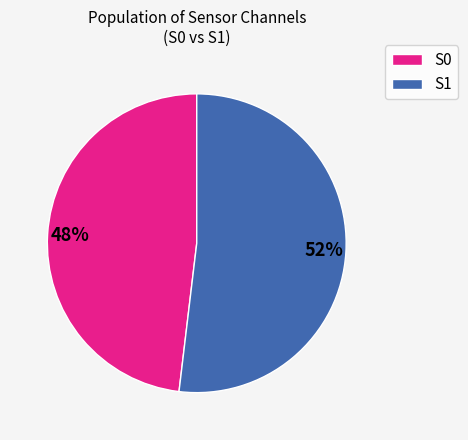

To the nearest percent, what is the difference between the largest and smallest slice percentages?

4%